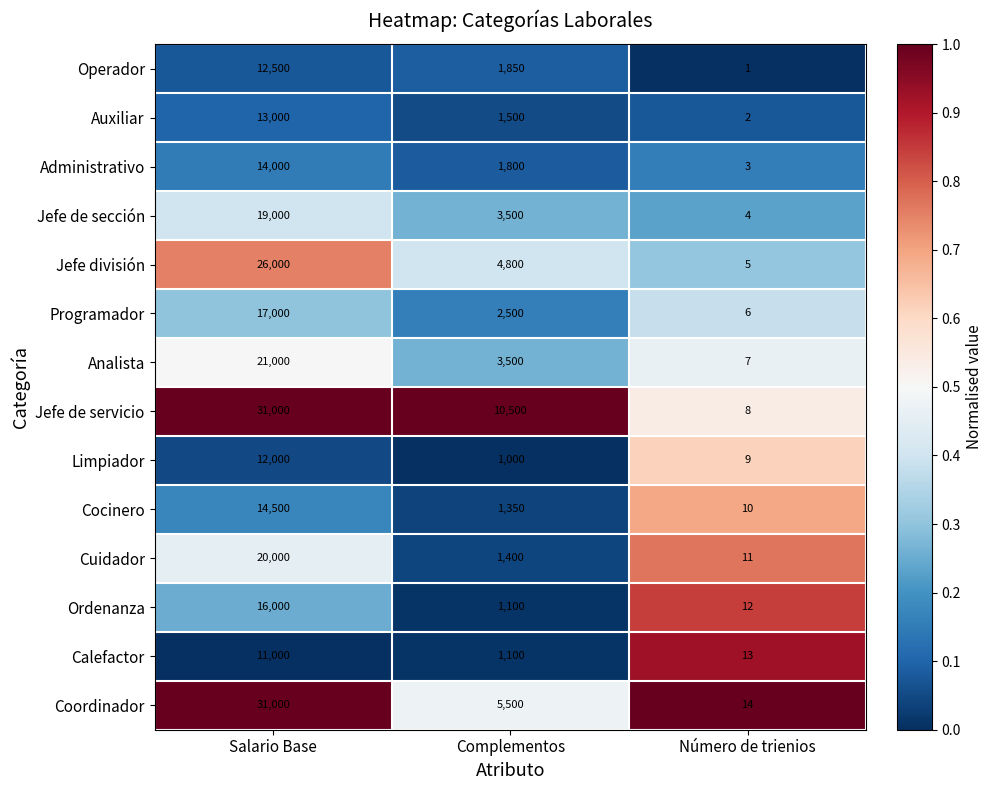

Count the number of categories in the chart.

3